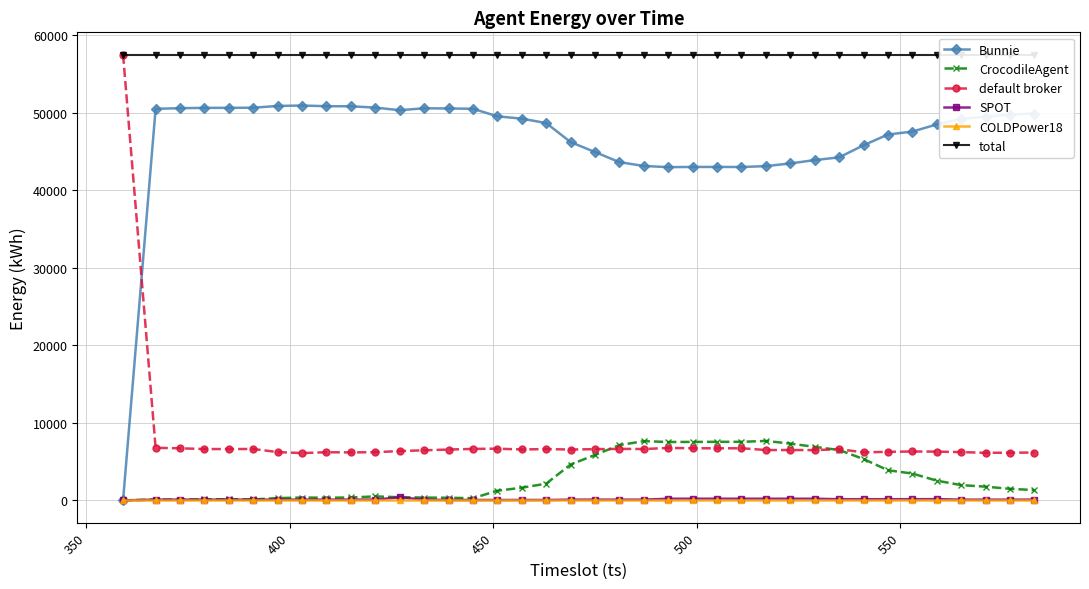

What are all the series names shown in the legend?

Bunnie, CrocodileAgent, default broker, SPOT, COLDPower18, total